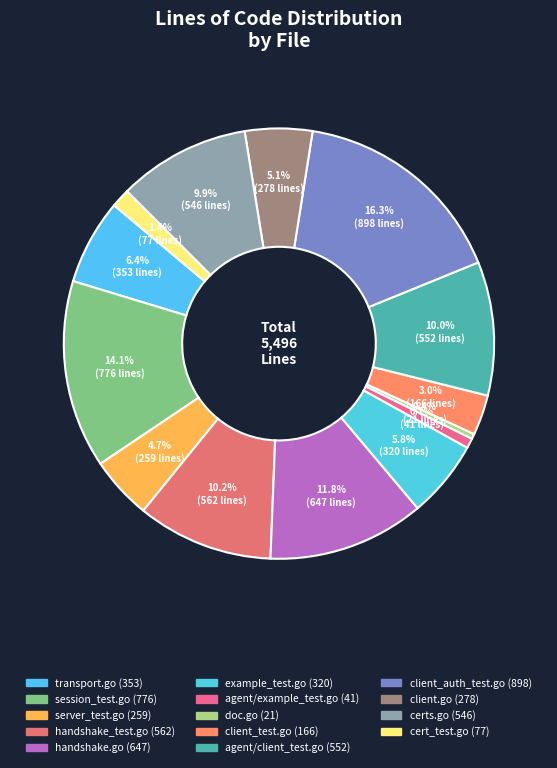

How many slices are in this pie chart?

14